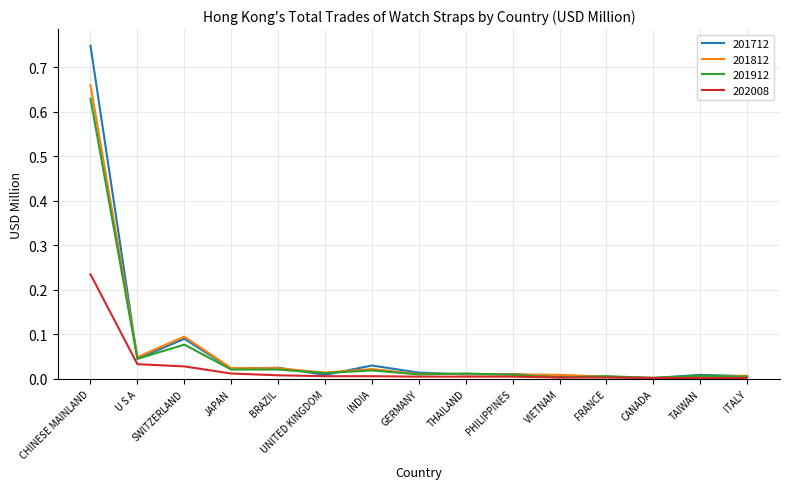

Which series has the widest spread of values?

201712